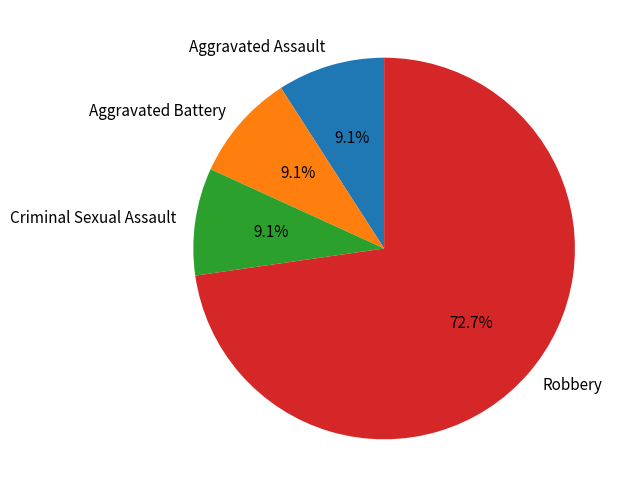

The Aggravated Battery slice represents 20% of the pie. True or false?

False